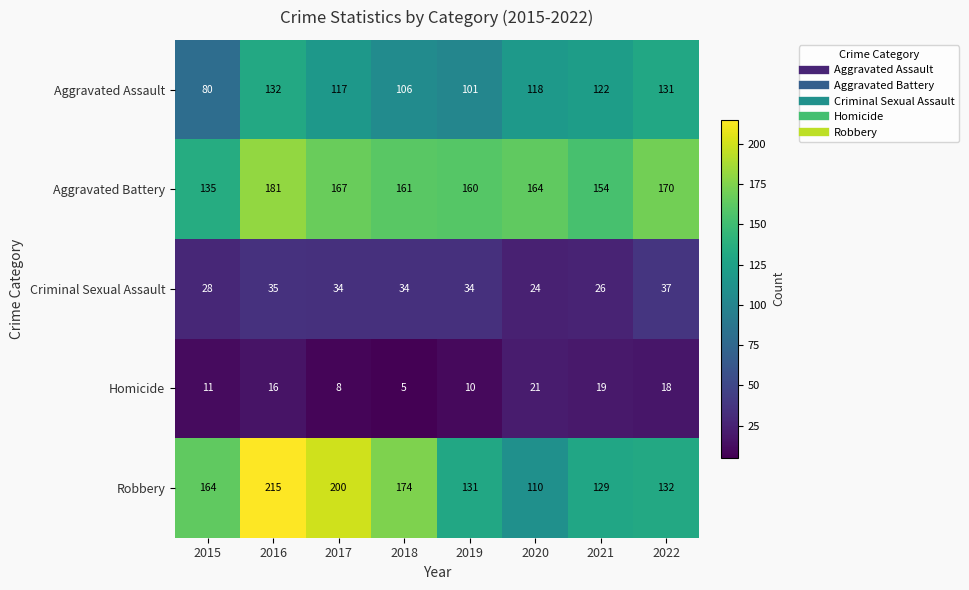

At which label is Criminal Sexual Assault closest to 30?

2015